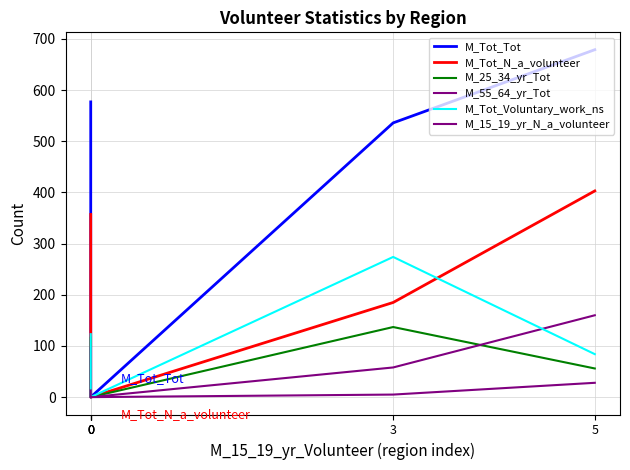

True or false: M_Tot_Tot and M_25_34_yr_Tot cross at least once.

False